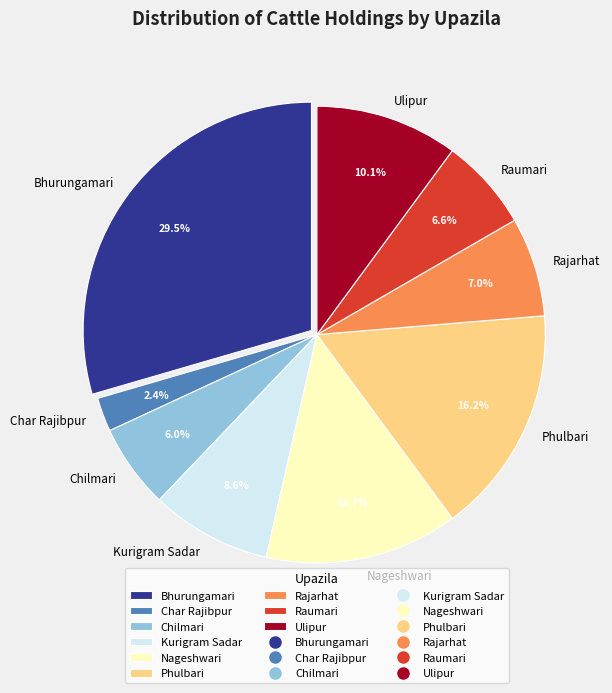

Which category has the biggest portion of the pie?

Bhurungamari